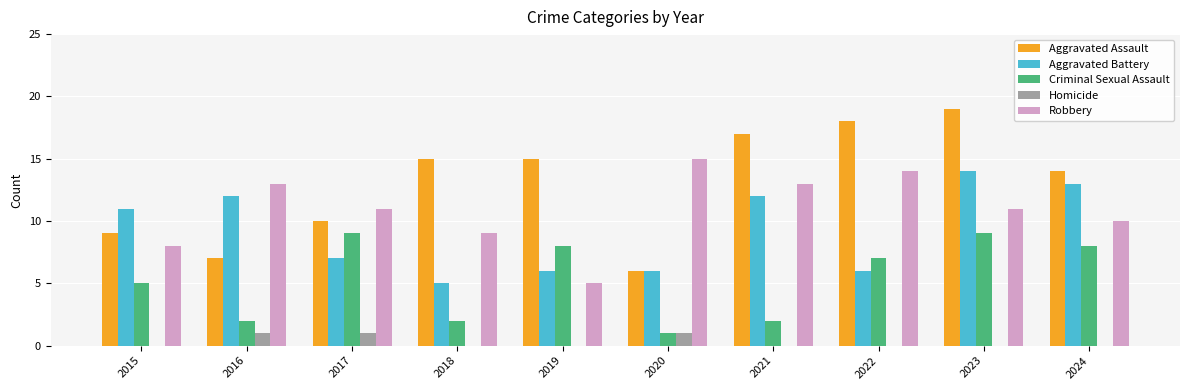

Is it true that Robbery equals 11 at 2017?

True